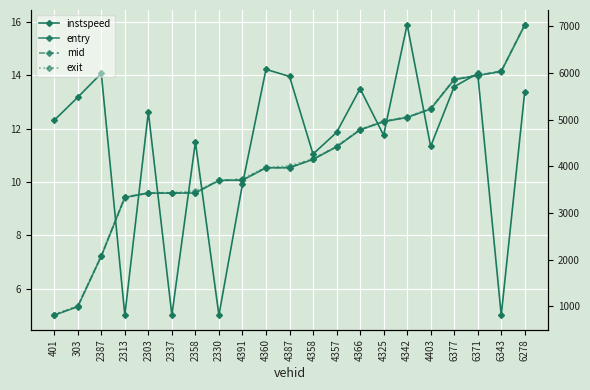

The value of exit at 4325 is 1463.8. True or false?

False